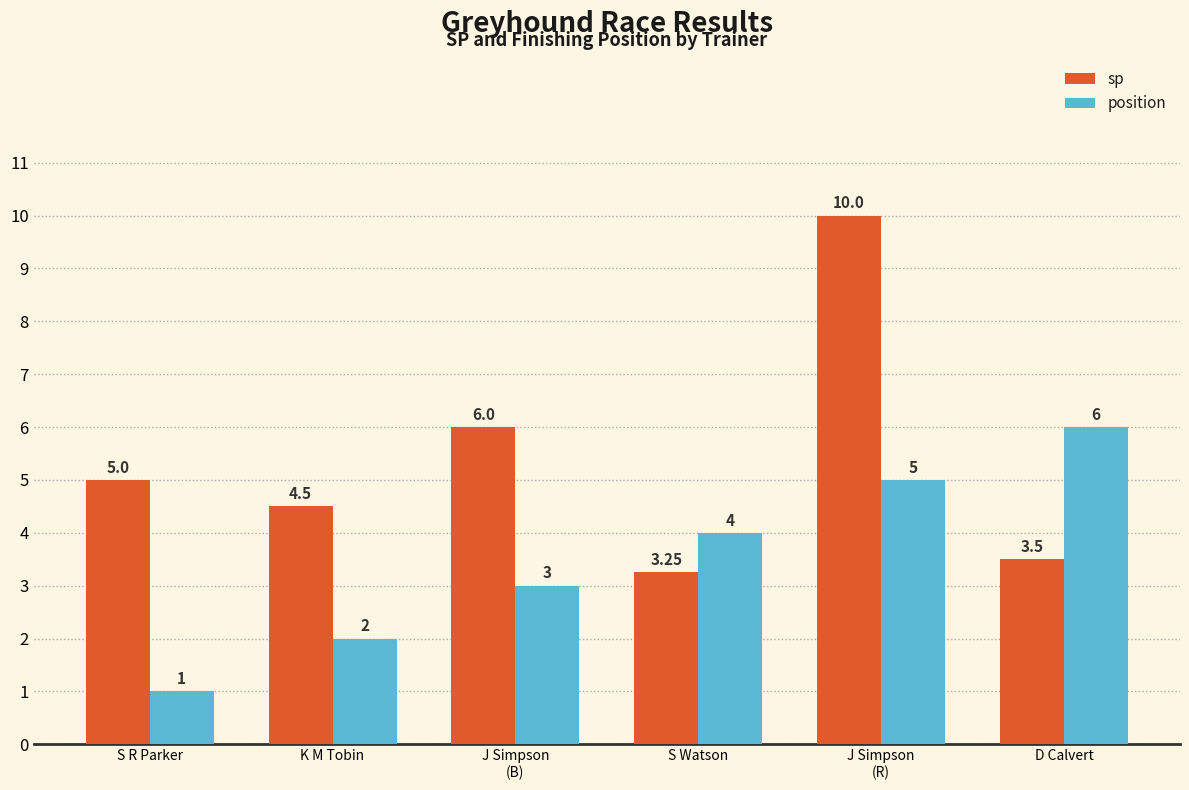

What are all the series names shown in the legend?

sp, position